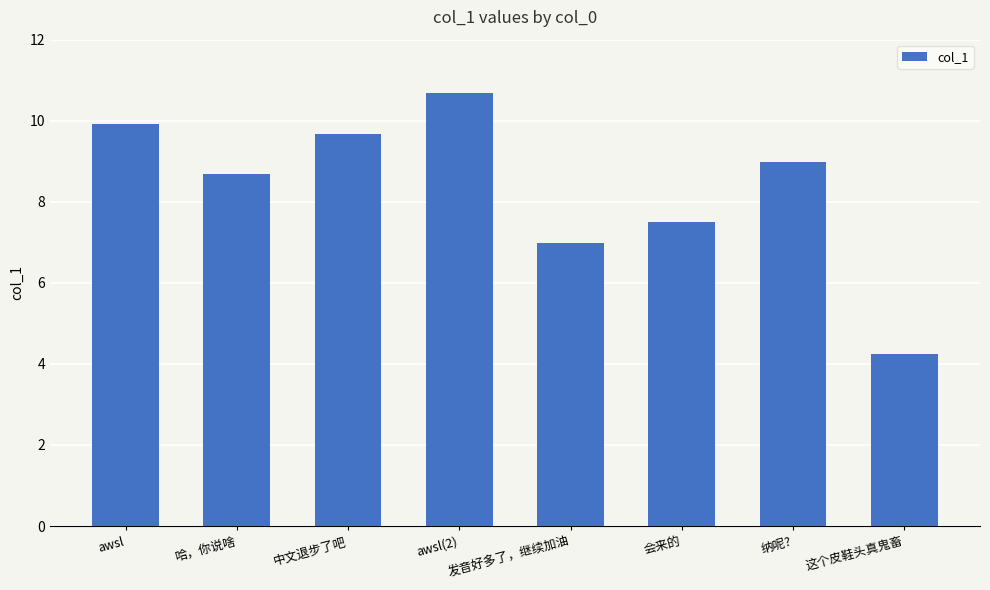

The value at awsl is 9.9. True or false?

True